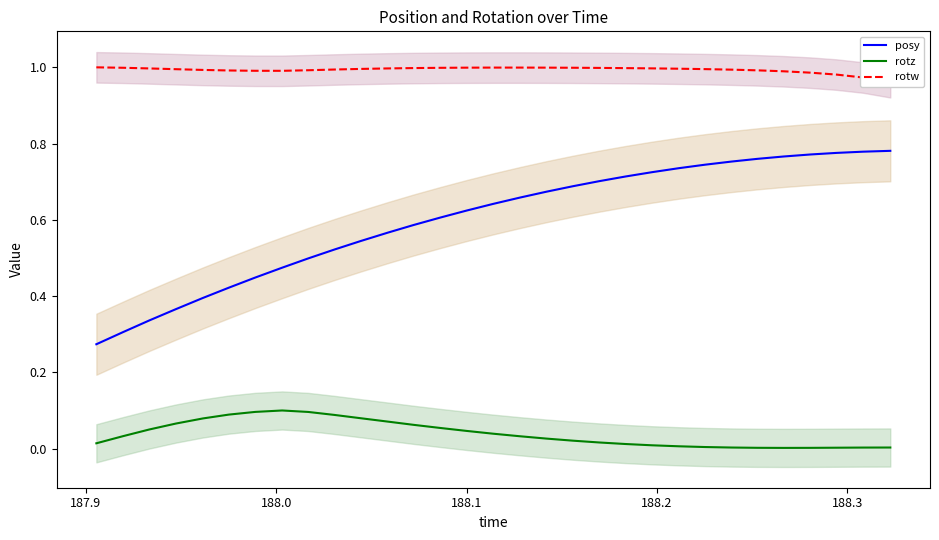

Reading right to left, list all the values displayed in this chart.

posy: 0.8	0.8	0.8	0.8	0.8	0.8	0.8	0.7	0.7	0.7	0.7	0.7	0.7	0.7	0.7	0.6	0.6	0.6	0.6	0.6	0.5	0.5	0.5	0.5	0.4	0.4	0.4	0.4	0.3	0.3	0.3
rotz: 0.0	0.0	0.0	0.0	0.0	0.0	0.0	0.0	0.0	0.0	0.0	0.0	0.0	0.0	0.0	0.0	0.0	0.1	0.1	0.1	0.1	0.1	0.1	0.1	0.1	0.1	0.1	0.1	0.1	0.0	0.0
rotw: 1.0	1.0	1.0	1.0	1.0	1.0	1.0	1.0	1.0	1.0	1.0	1.0	1.0	1.0	1.0	1.0	1.0	1.0	1.0	1.0	1.0	1.0	1.0	1.0	1.0	1.0	1.0	1.0	1.0	1.0	1.0